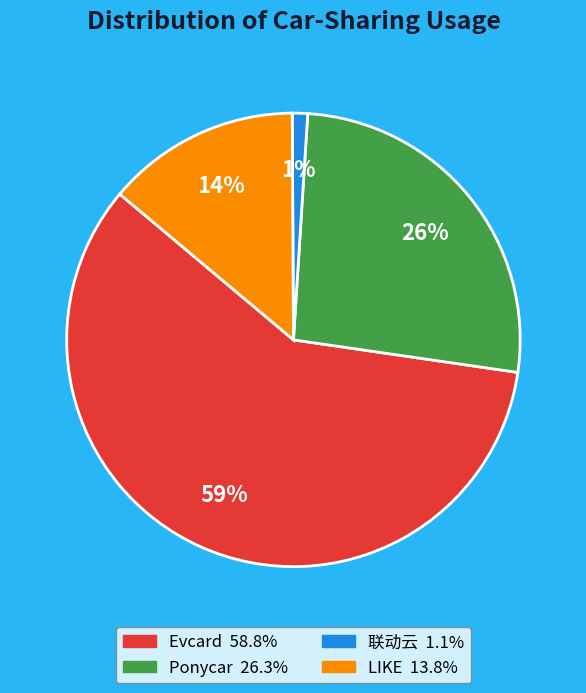

Is the sum of 联动云 and Ponycar greater than half?

No